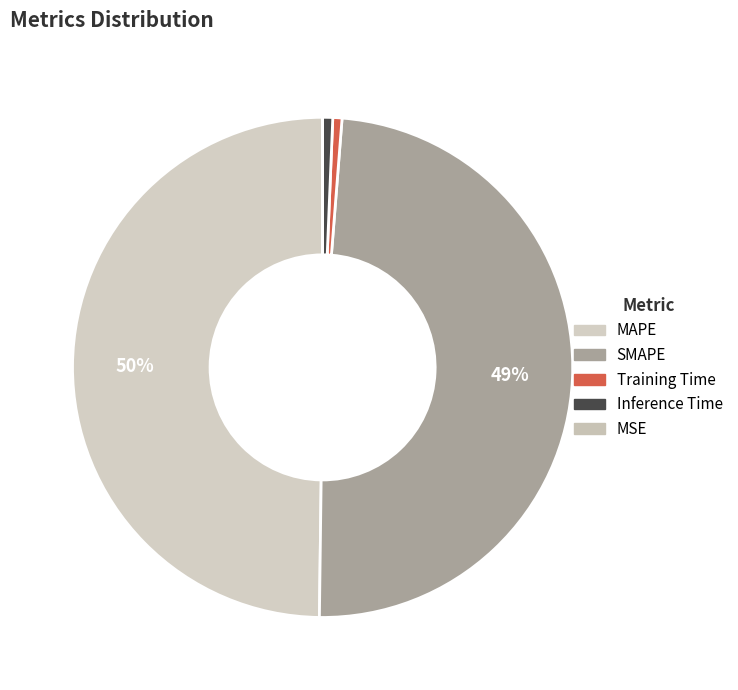

Between MSE and Training Time, which is larger?

Training Time